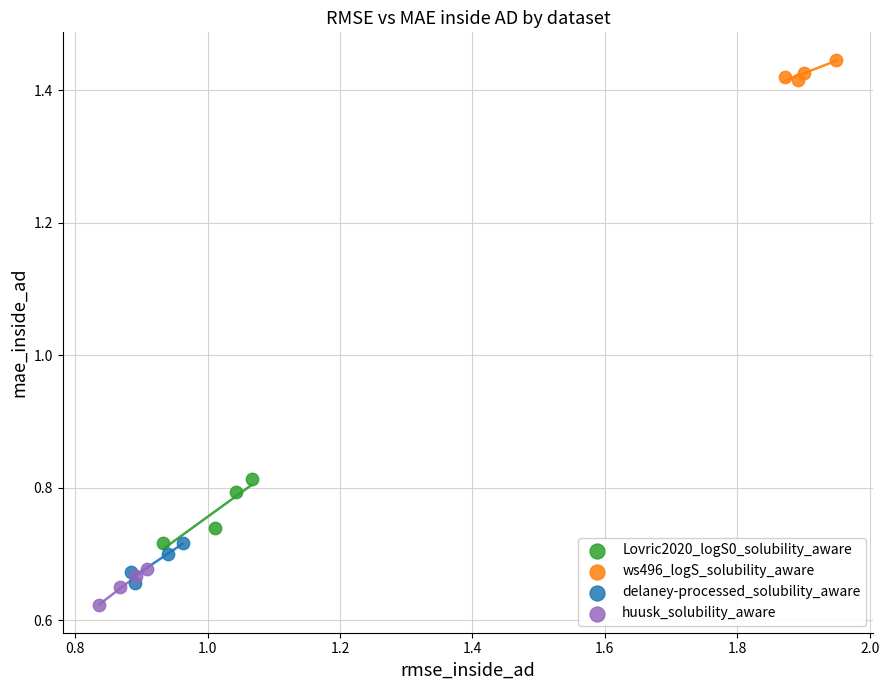

Which series contains the highest Y value?

ws496_logS_solubility_aware